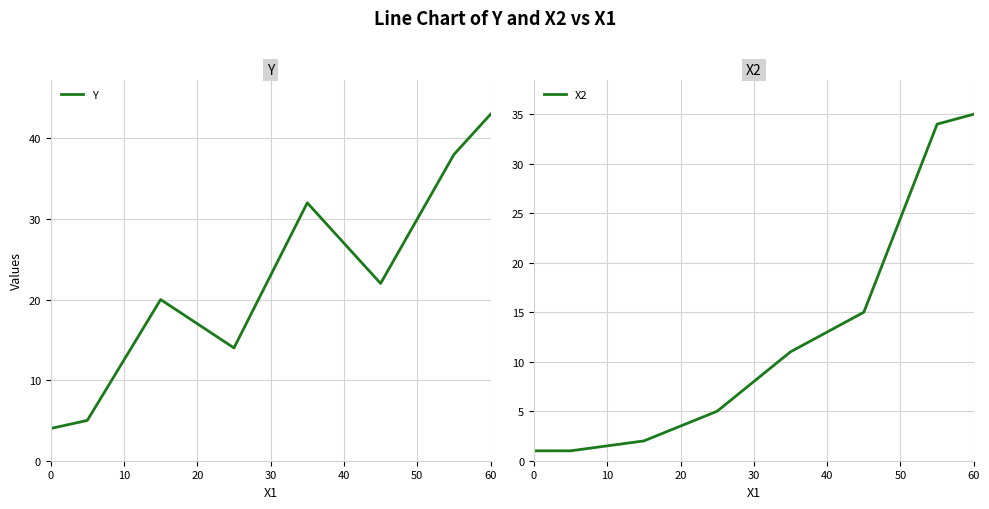

How many lines are shown in the chart?

2